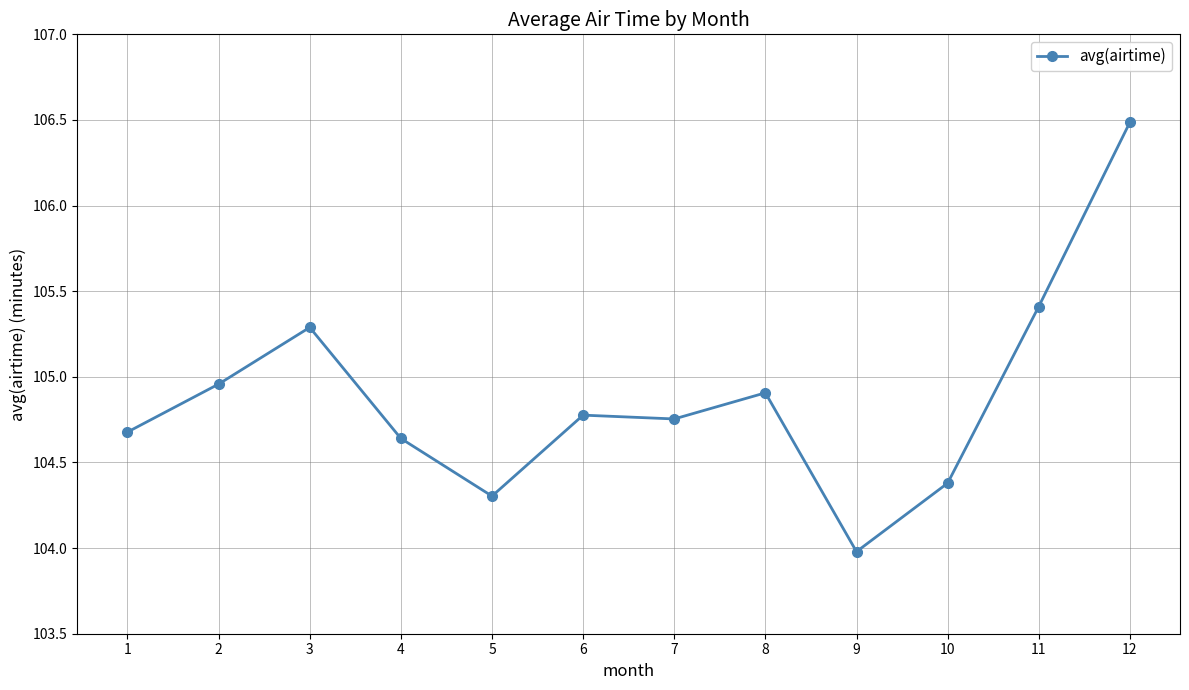

Which has a higher value, 6 or 11?

11